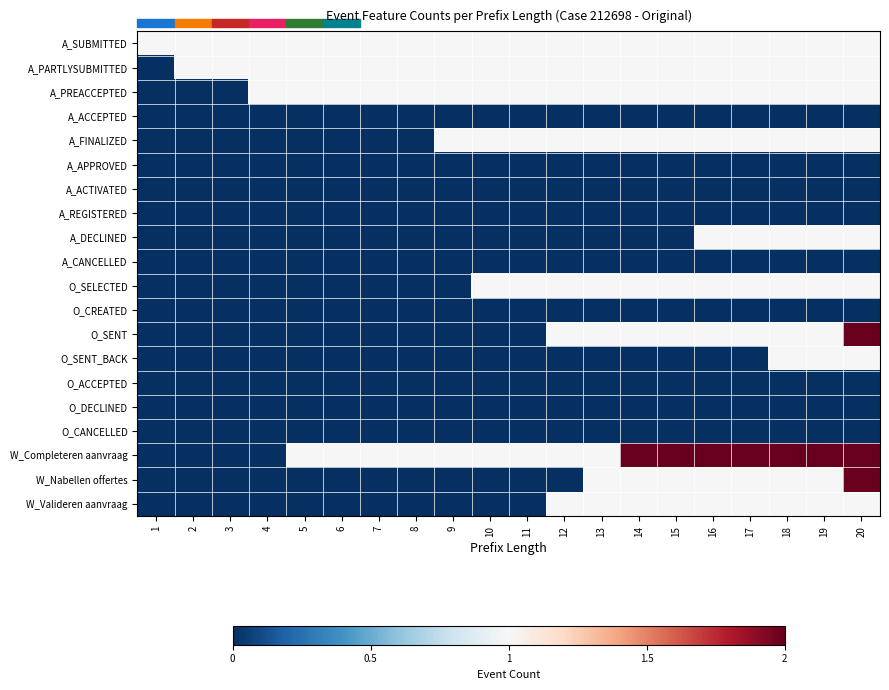

What is the difference between the highest and lowest values at 2?

1